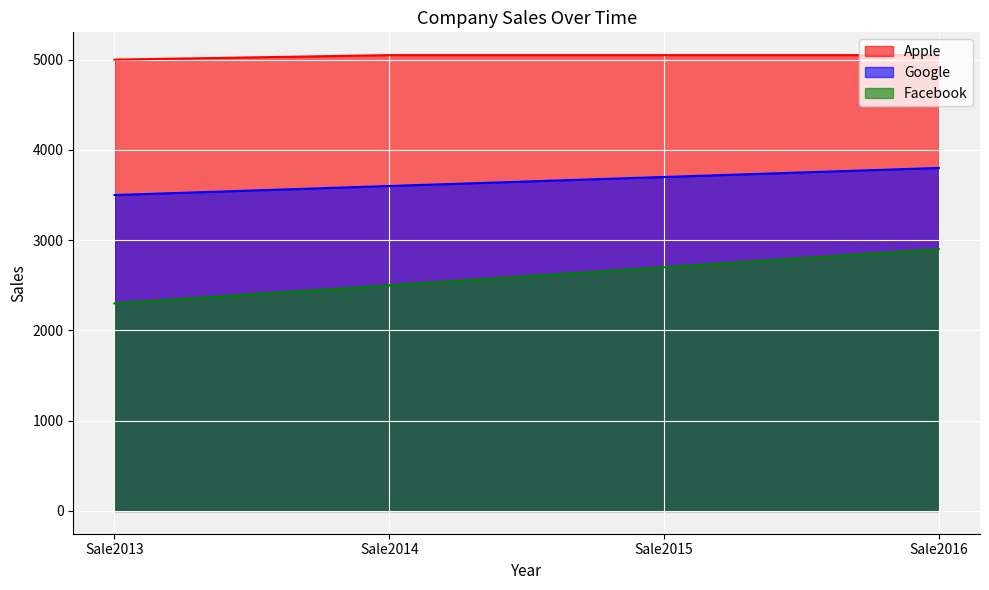

What is the total value across all series at Sale2015?

11450